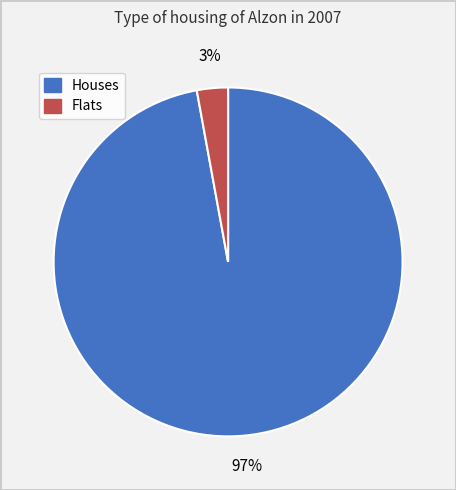

Which category has the smallest portion of the pie?

Flats